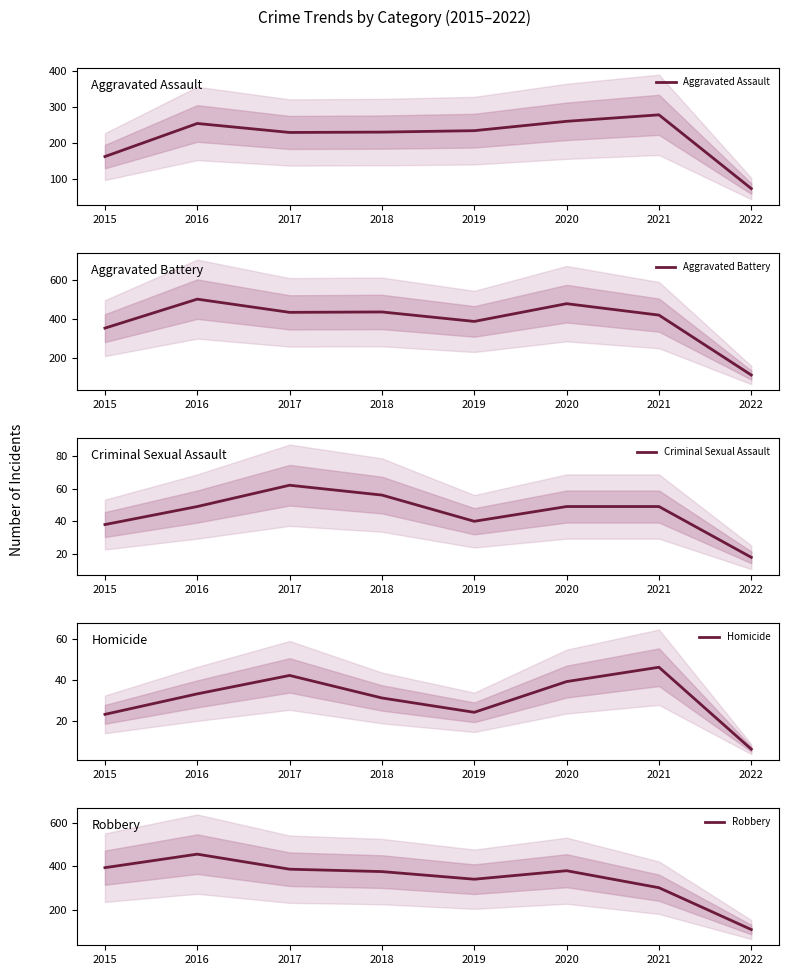

Reading right to left, what are all the values shown in this chart?

Aggravated Assault: 74	279	261	235	231	230	255	163
Aggravated Battery: 116	420	478	388	436	434	501	354
Criminal Sexual Assault: 18	49	49	40	56	62	49	38
Homicide: 6	46	39	24	31	42	33	23
Robbery: 109	301	379	340	375	386	455	393